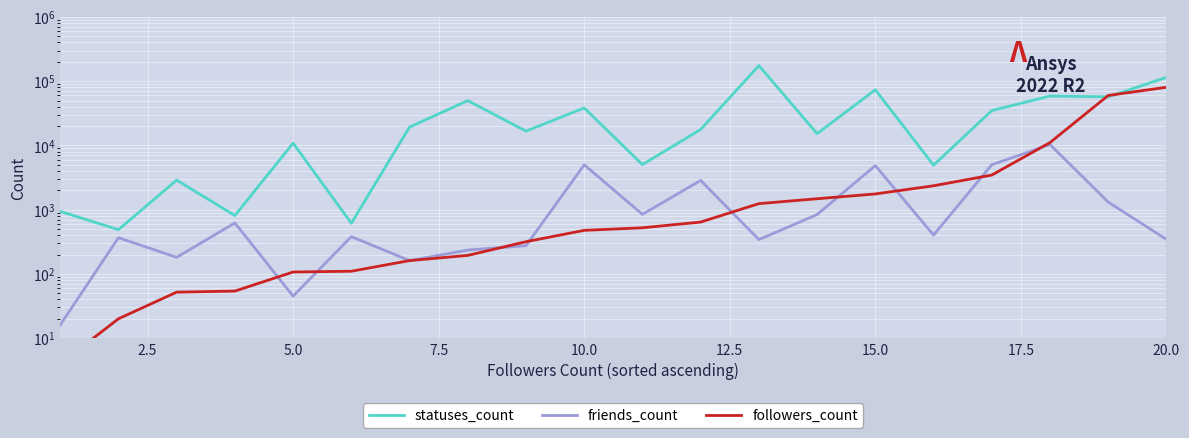

True or false: statuses_count has more than 0 interior local peaks.

True